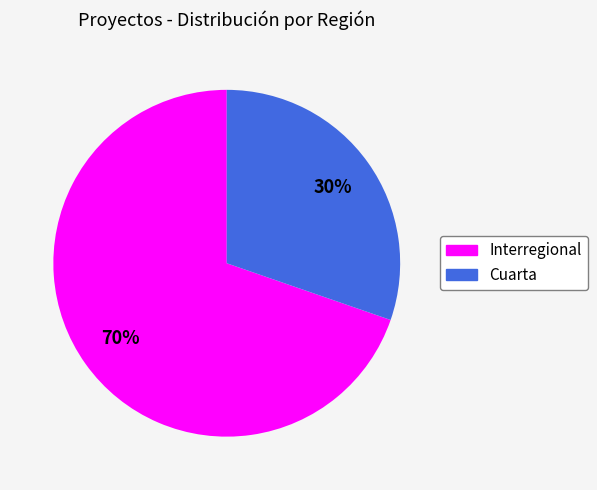

Which slice is the smallest?

Cuarta